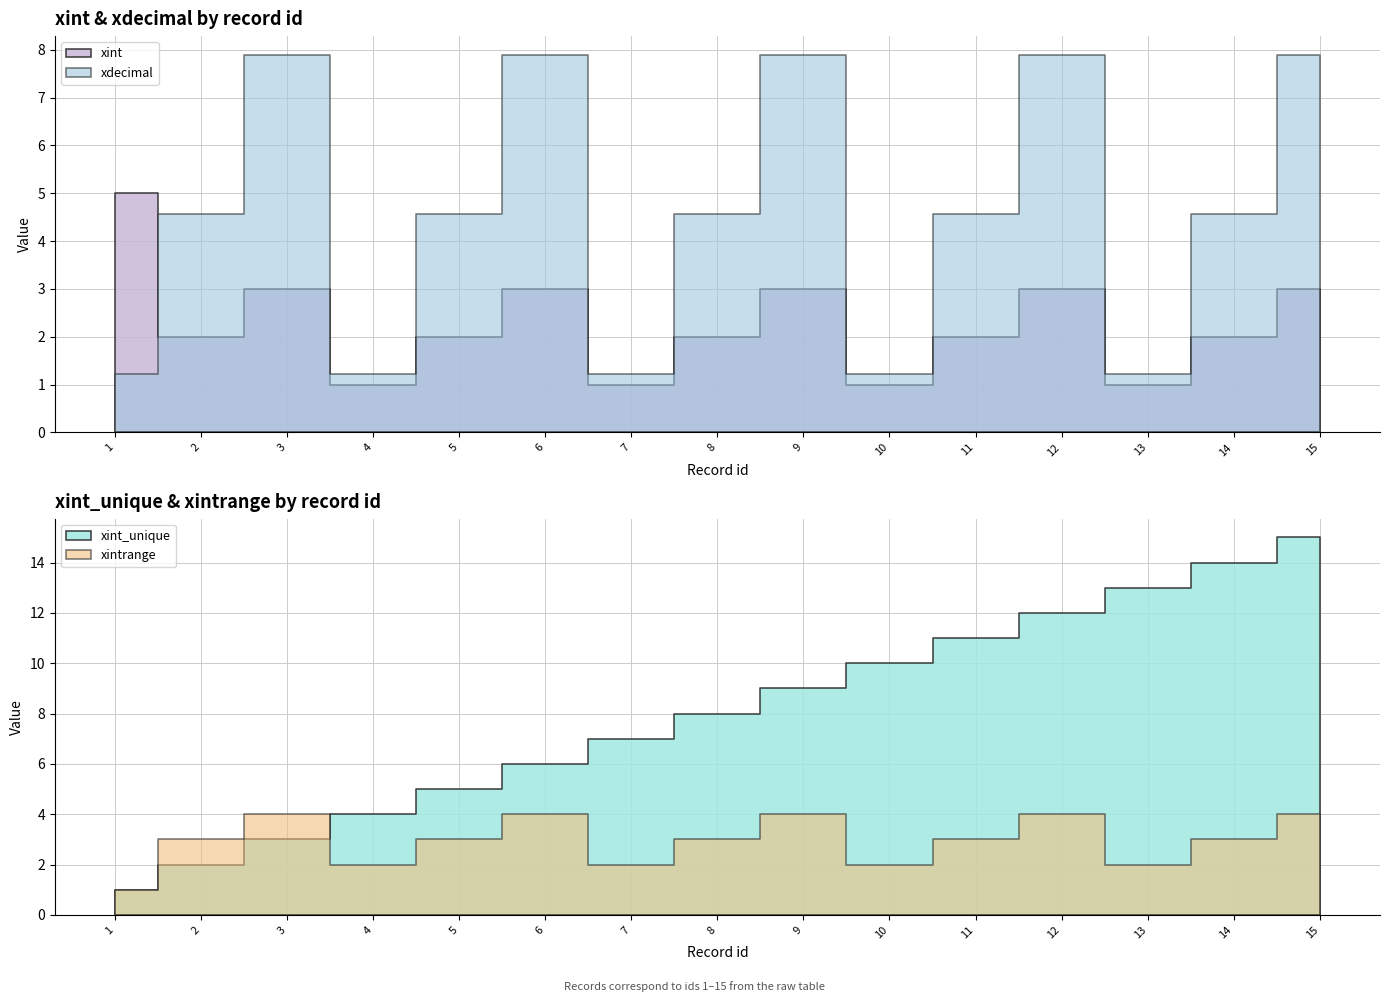

Which series has the largest range (max minus min)?

xint_unique